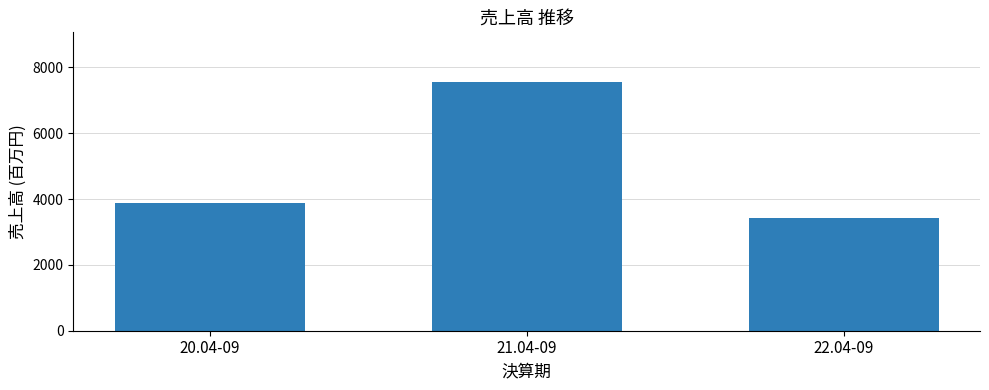

List the labels in order of value, largest first.

21.04-09, 20.04-09, 22.04-09